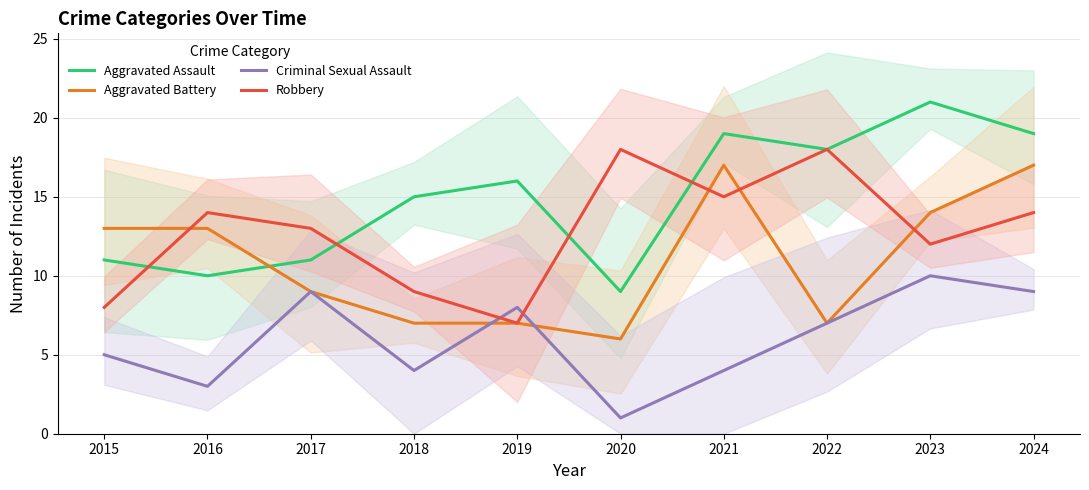

The Robbery series shows 26 at 2020. True or false?

False